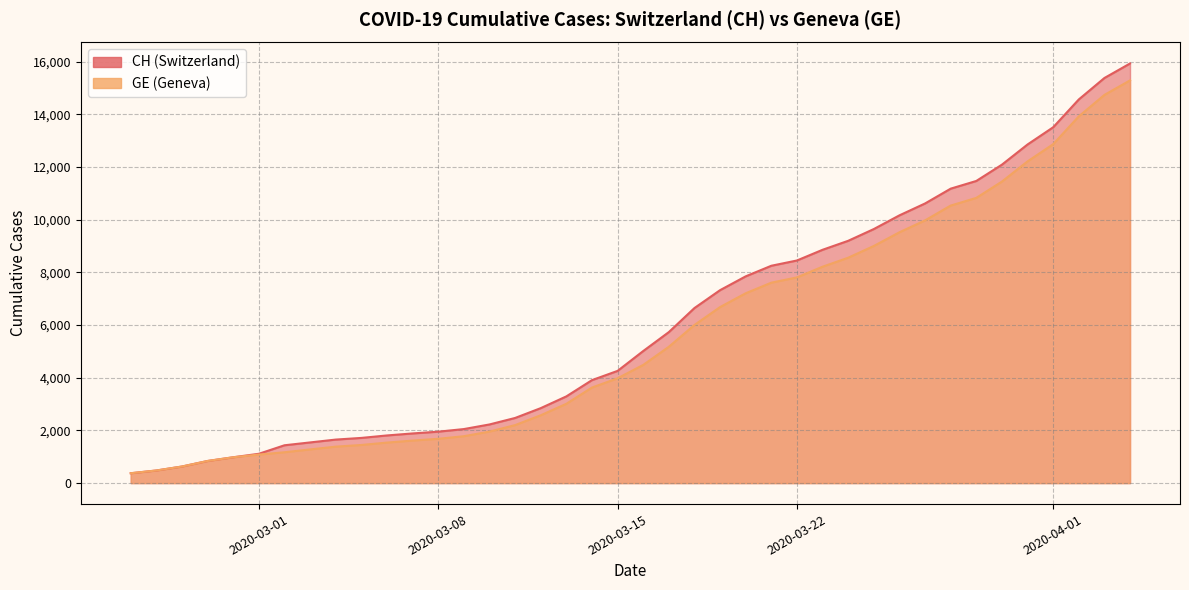

What are all the series names shown in the legend?

CH, GE